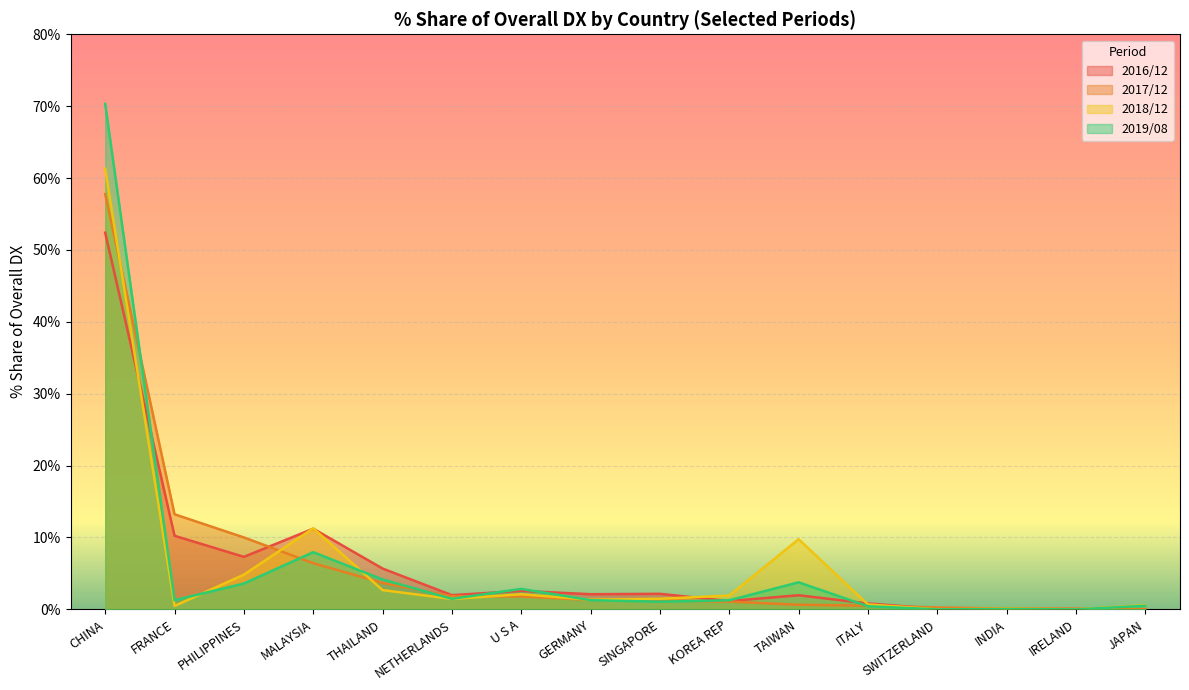

What is the label of the 10th point from the left?

KOREA REP